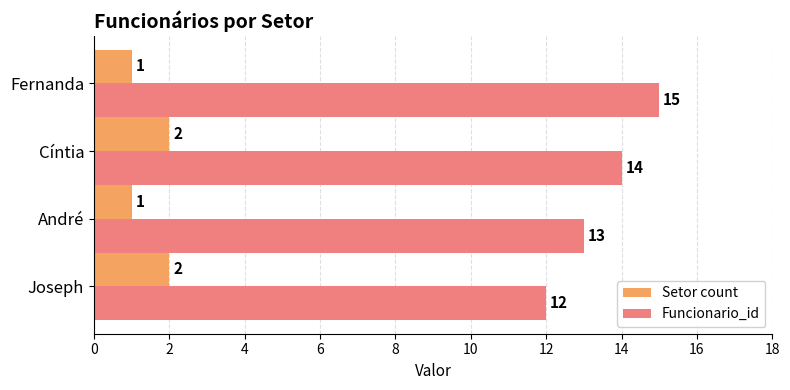

Read the Funcionario_id value at Joseph.

12